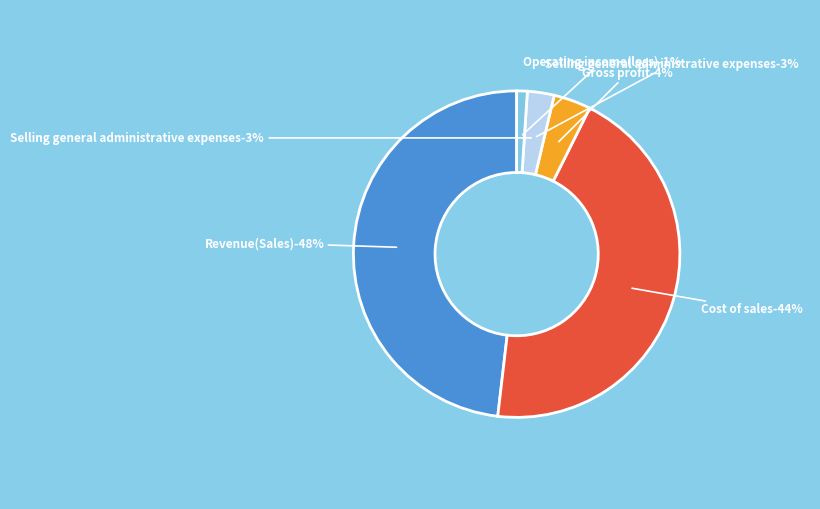

What is the smallest slice in the pie chart?

Operating income(loss)